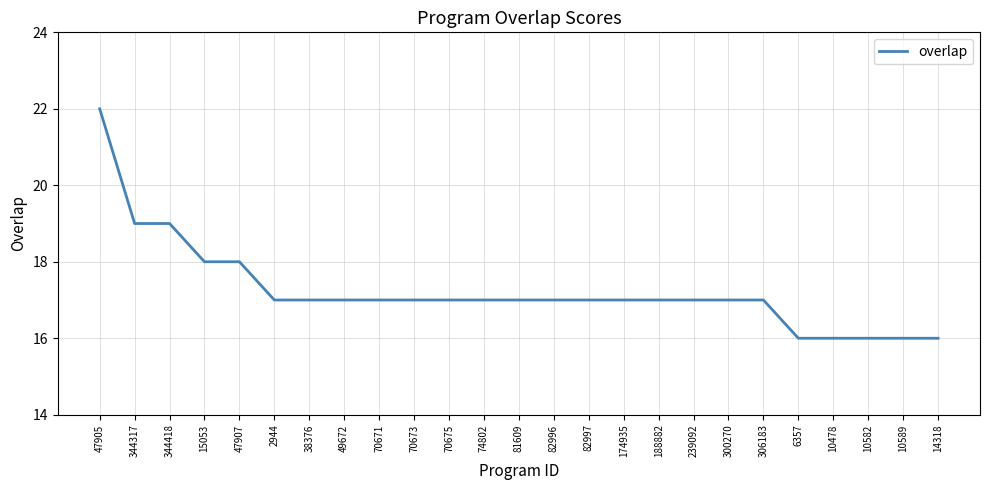

What is the minimum value shown in the chart?

16